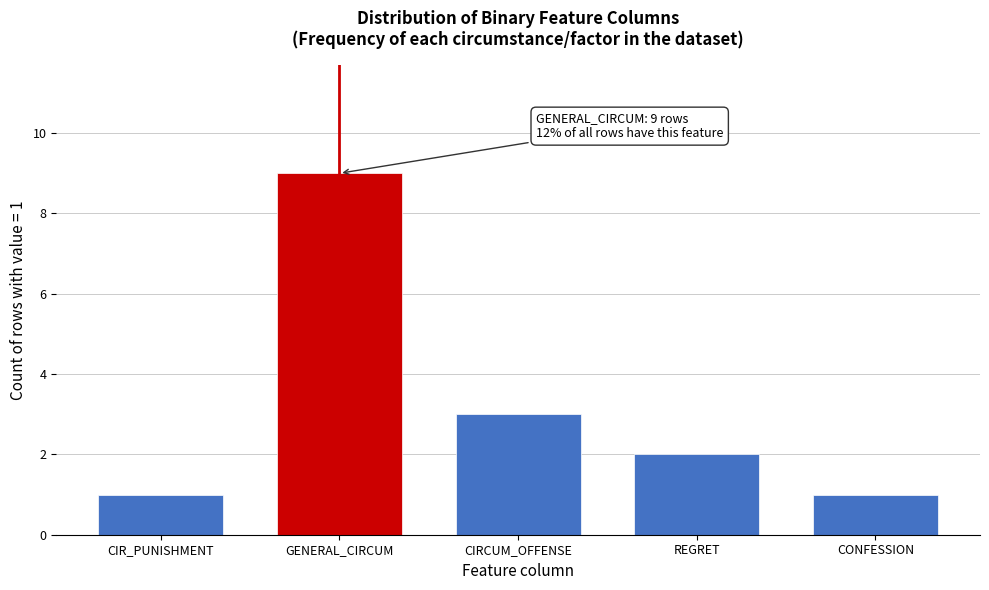

Reading right to left, transcribe all the data shown in this chart.

CONFESSION=1	REGRET=2	CIRCUM_OFFENSE=3	GENERAL_CIRCUM=9	CIR_PUNISHMENT=1